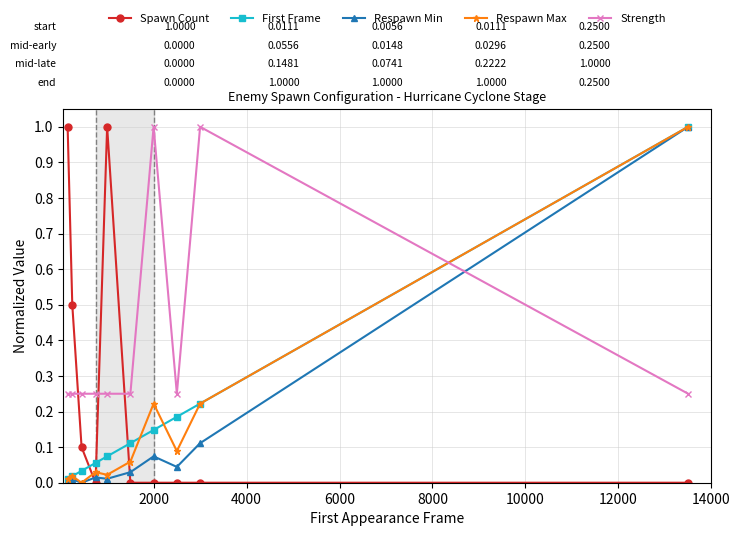

How many times do Spawn Count and First Frame cross each other?

3